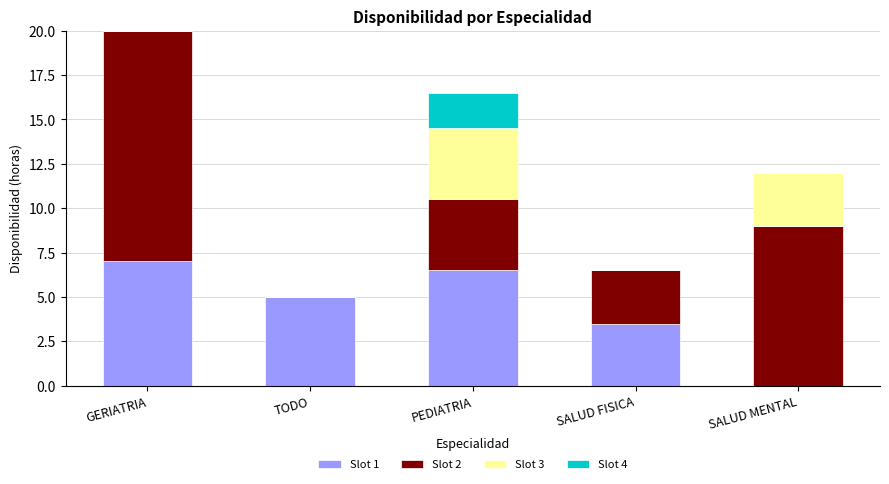

What is the sum of all Slot 1 values?

22.0